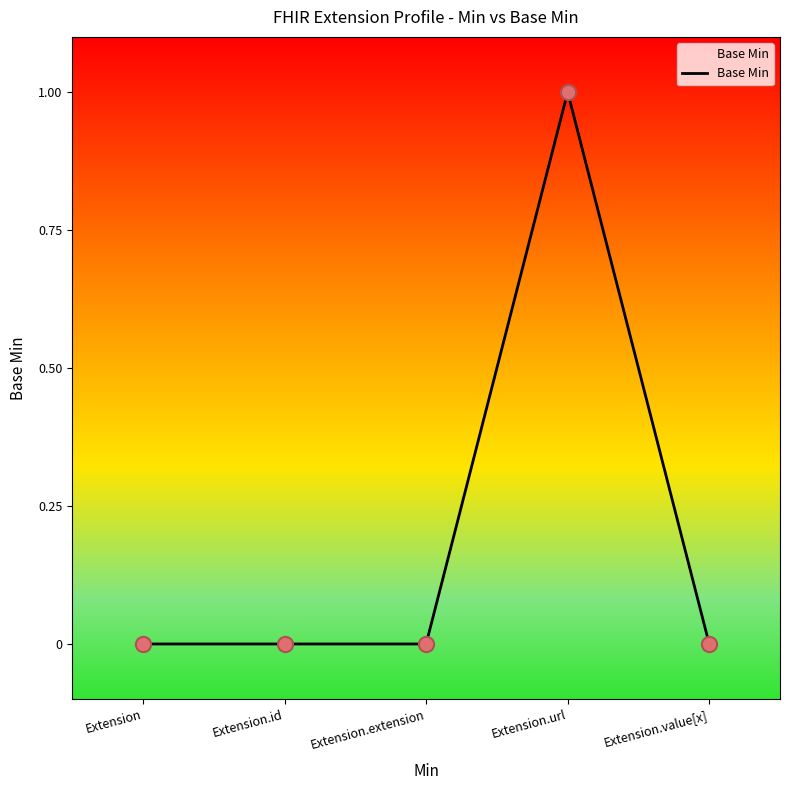

Which has a higher value, Extension.url or Extension.id?

Extension.url